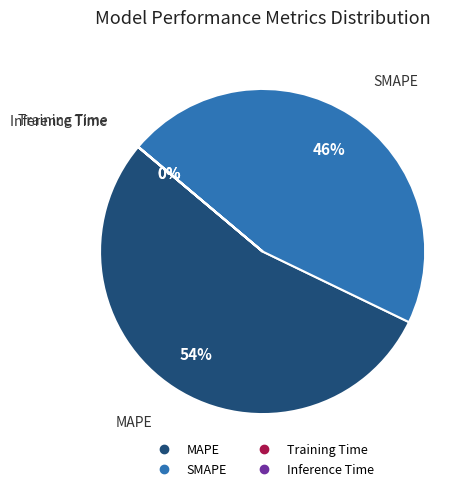

Which category accounts for the majority?

MAPE